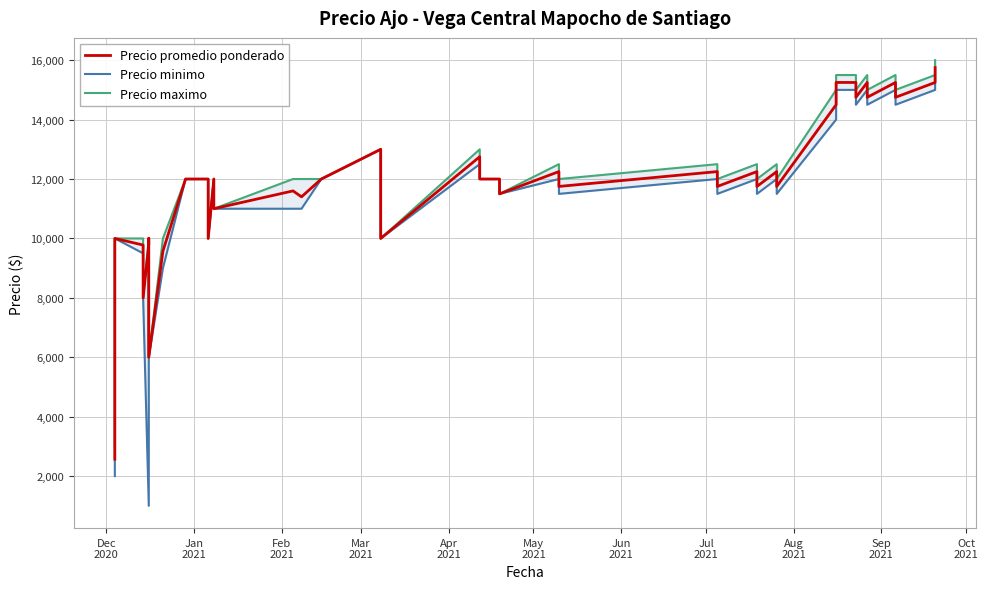

True or false: Precio minimo and Precio promedio ponderado intersect in this chart.

False